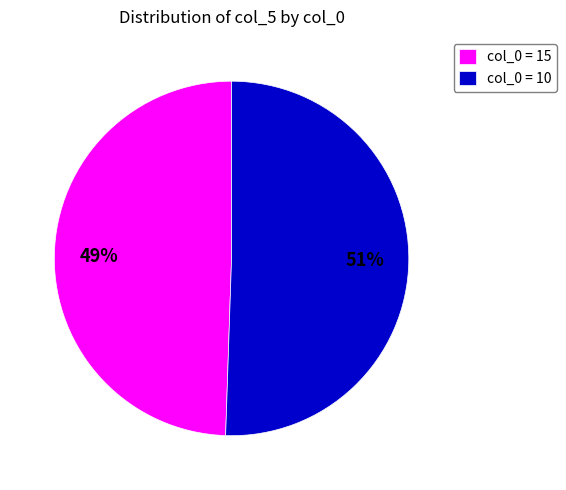

Approximately how many times larger is the value at col_0 = 15 compared to col_0 = 10?

1.0